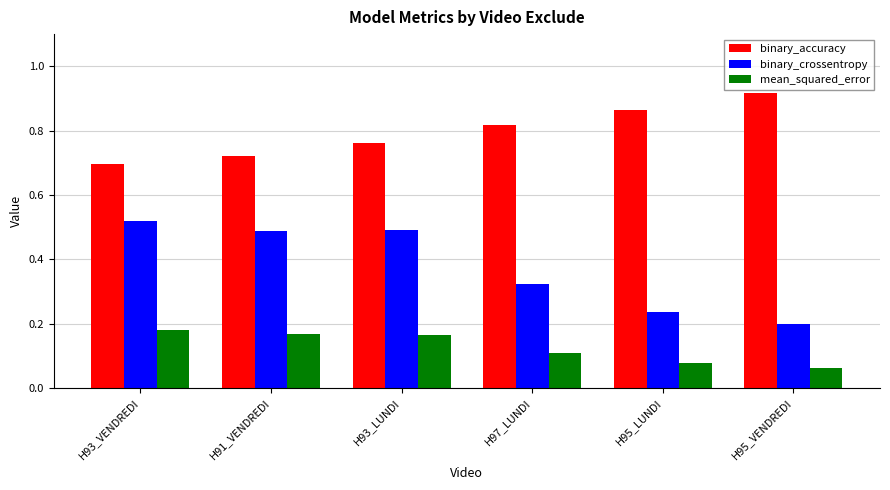

The value of mean_squared_error at H95_LUNDI is 0.1. True or false?

True